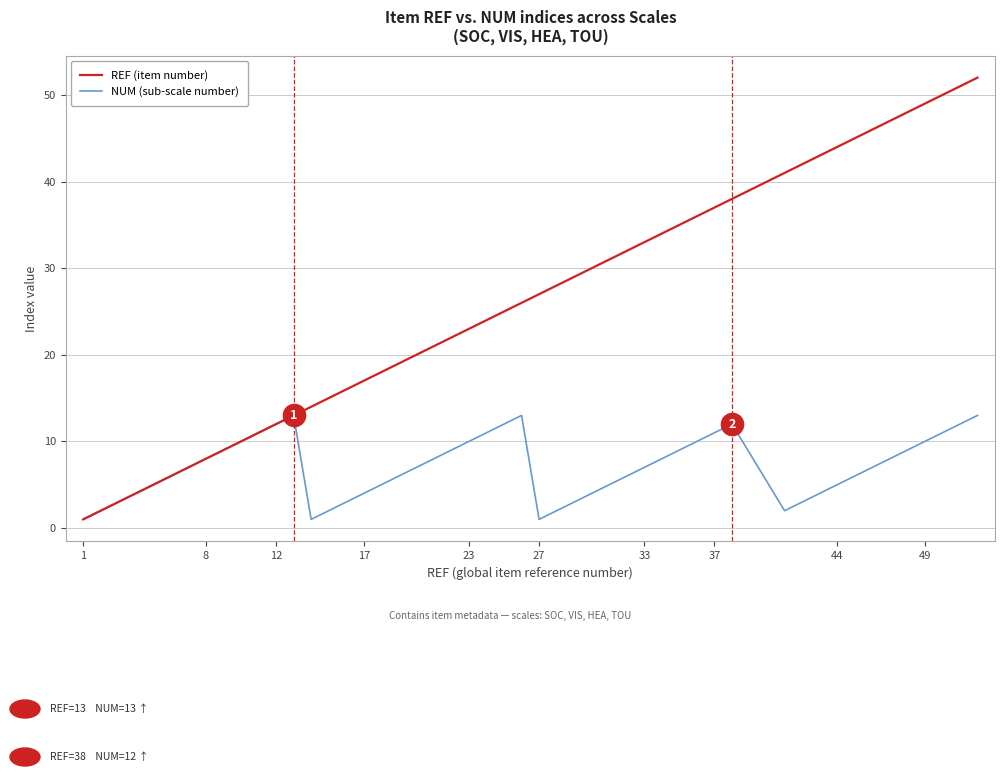

Rank the series by their average value, from highest to lowest.

REF (item number), NUM (sub-scale number)